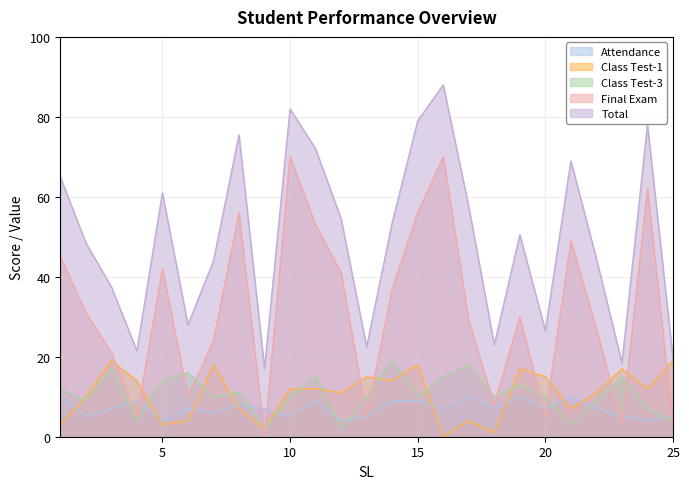

Reading left to right, list all the values displayed in this chart.

Attendance: 10.0	5.0	7.0	9.0	4.0	7.0	6.0	8.0	7.0	5.0	9.0	4.0	5.0	9.0	9.0	7.0	10.0	7.0	10.0	7.0	10.0	7.0	5.0	4.0	5.0
Class Test-1: 3.0	10.0	19.0	14.0	3.0	4.0	18.0	7.0	2.0	12.0	12.0	11.0	15.0	14.0	18.0	0.0	4.0	1.0	17.0	15.0	7.0	11.0	17.0	12.0	19.0
Class Test-3: 12.0	9.0	17.0	4.0	14.0	16.0	10.0	11.0	2.0	10.0	15.0	2.0	10.0	19.0	10.0	15.0	18.0	10.0	13.0	10.0	3.0	9.0	15.0	7.0	4.0
Final Exam: 45.0	31.0	21.0	5.0	42.0	10.0	24.0	56.0	0.0	70.0	53.0	41.0	5.0	37.0	56.0	70.0	29.0	8.0	30.0	5.0	49.0	27.0	3.0	62.0	3.0
Total: 65.0	48.5	37.5	21.5	61.0	28.0	44.0	75.5	17.0	82.0	72.0	54.5	22.5	53.5	79.0	88.0	57.5	23.0	50.5	26.5	69.0	44.5	18.5	78.0	19.5